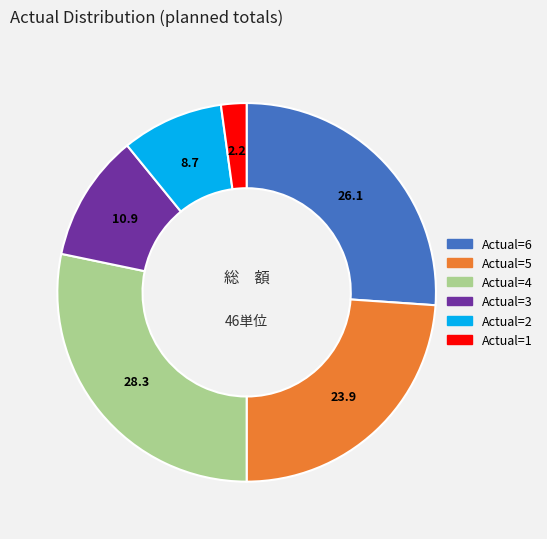

Is there a majority slice in this chart?

No